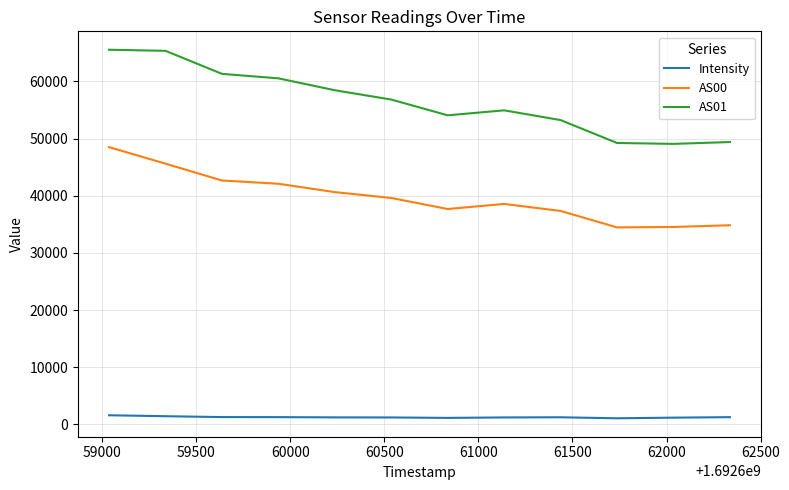

Rank the series by their average value, from highest to lowest.

AS01, AS00, Intensity